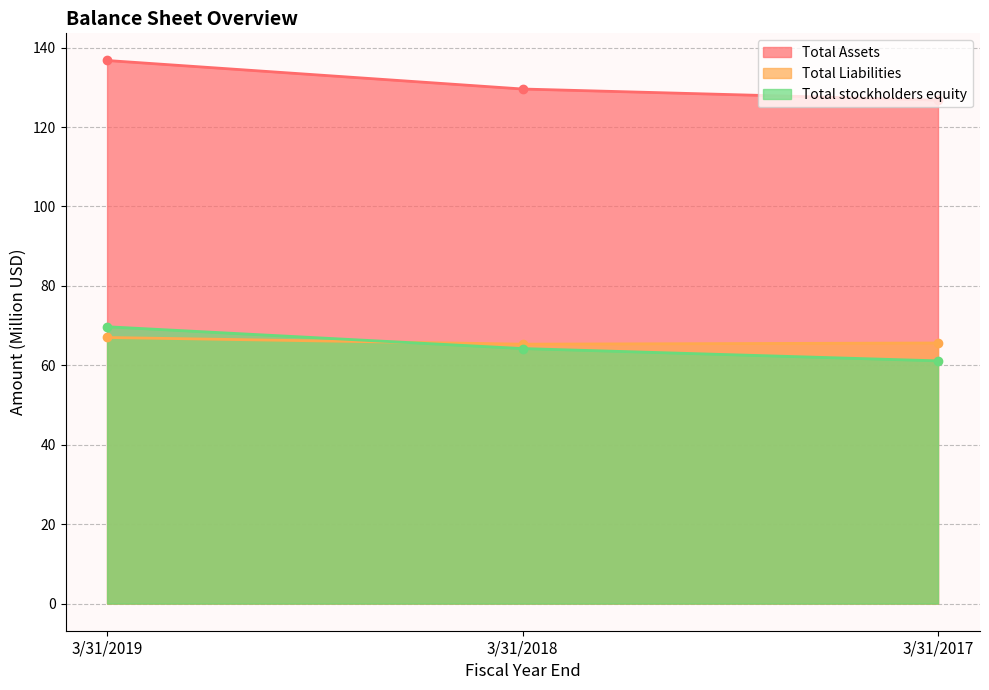

List the series in order of their peak value, lowest first.

Total Liabilities, Total stockholders equity, Total Assets